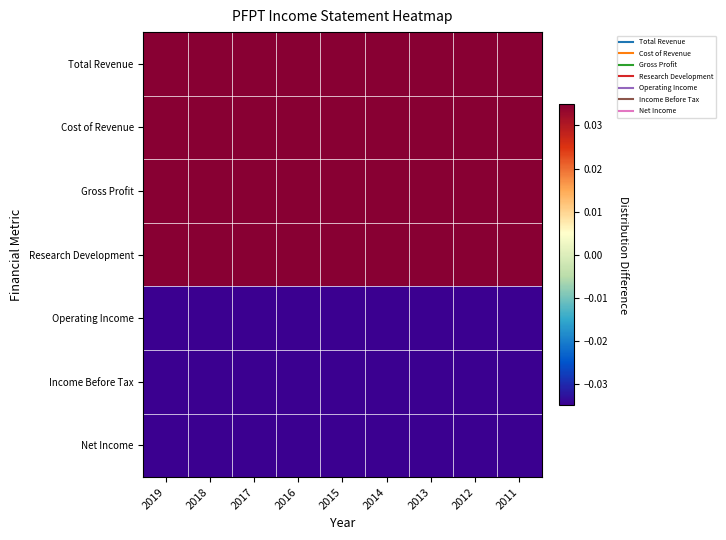

How many categories are shown in the chart?

9